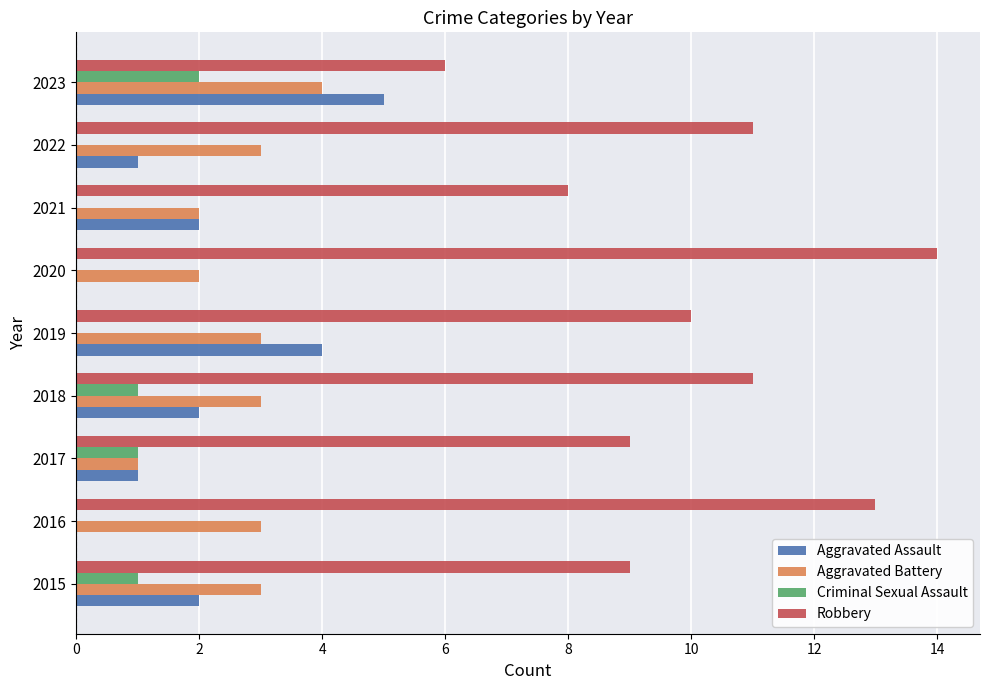

How many distinct data groups are displayed?

4